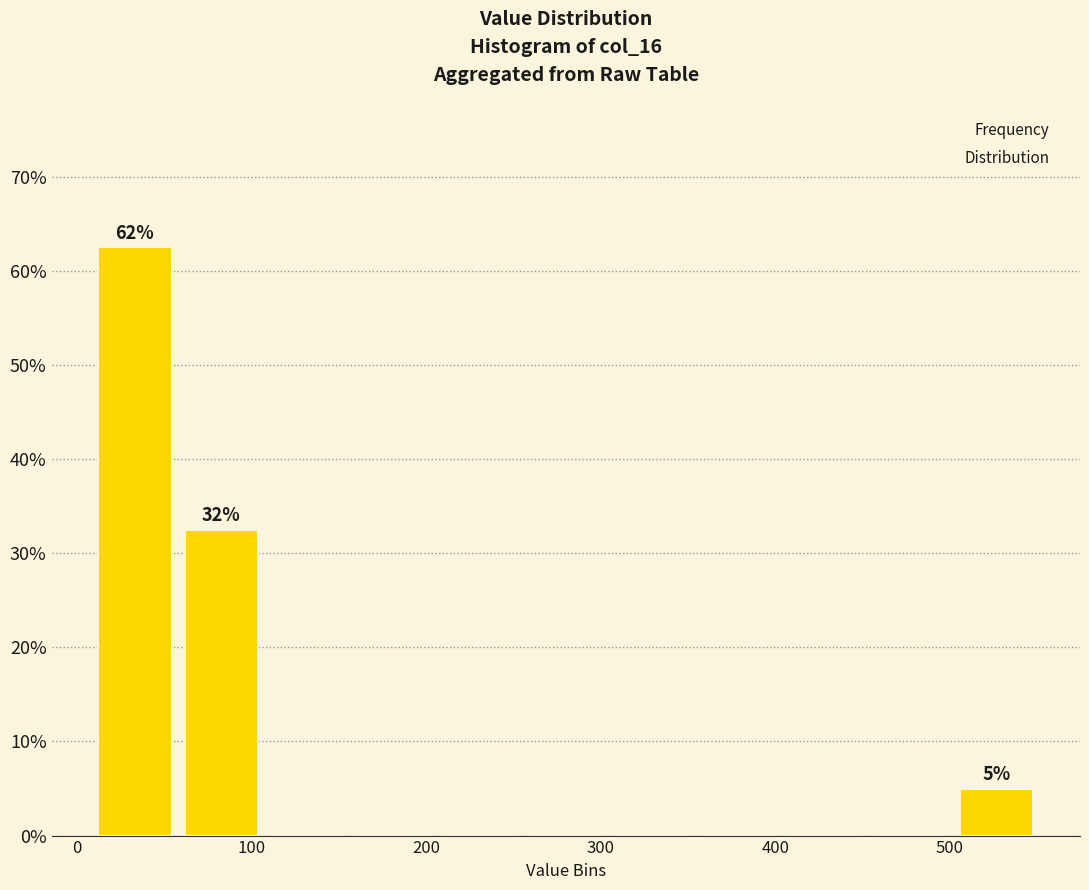

Which range on the x-axis has the tallest bar?

10 to 60